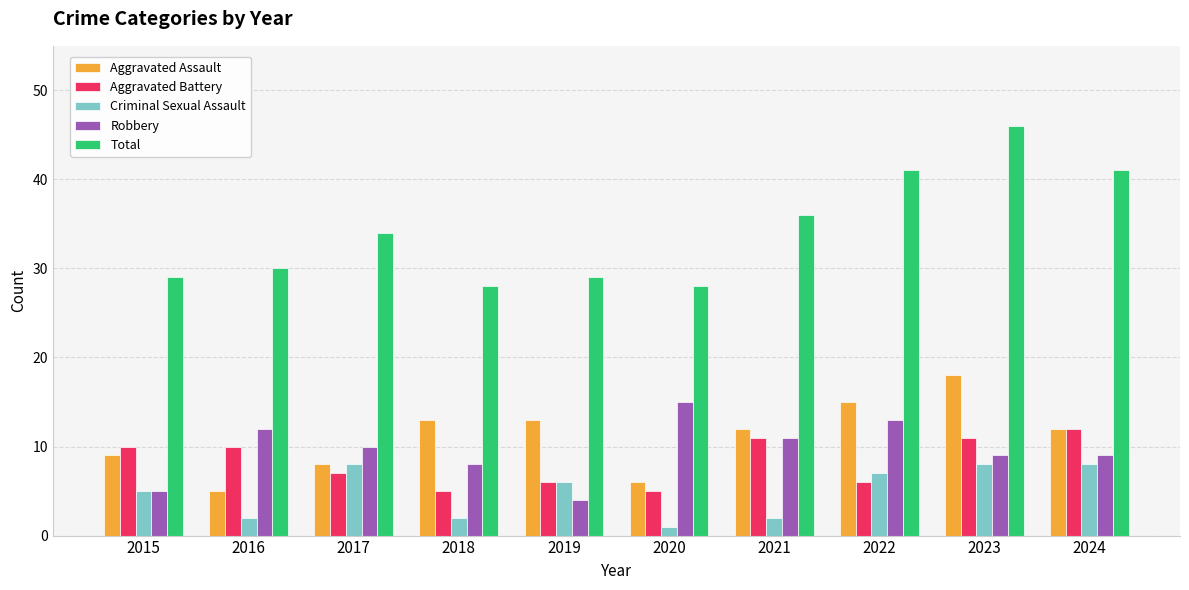

Which label corresponds to the smallest value in the chart?

2020